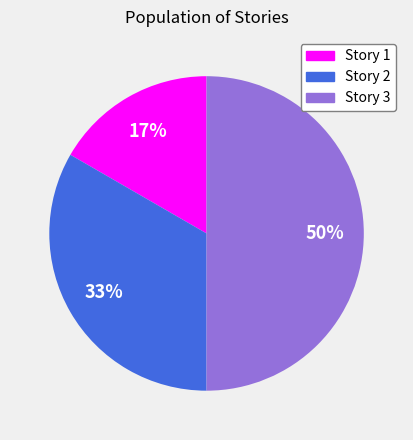

The Story 2 slice represents 33% of the pie. True or false?

True